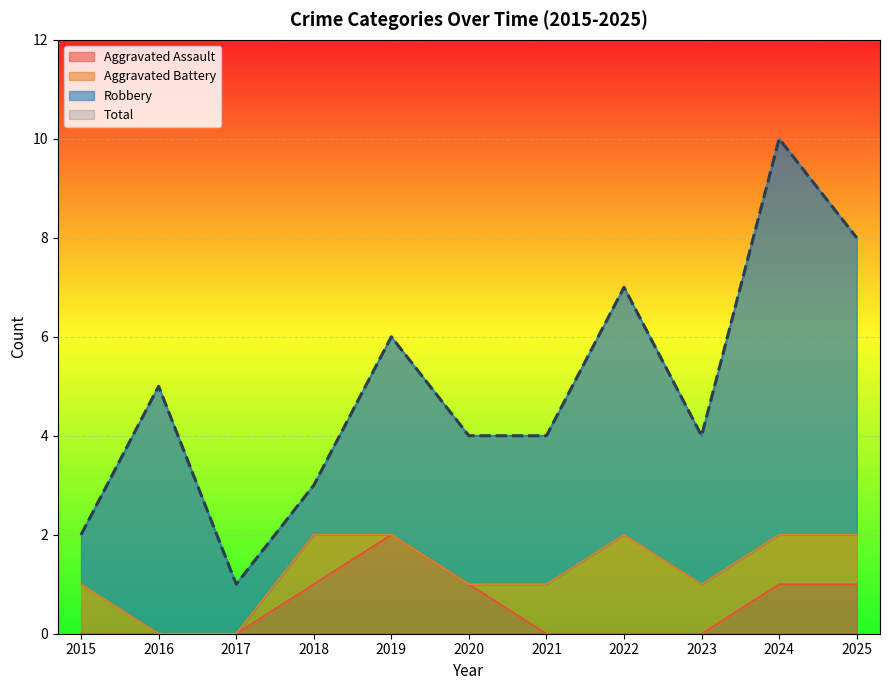

True or false: Aggravated Assault has more than 1 points higher than both neighbors.

False